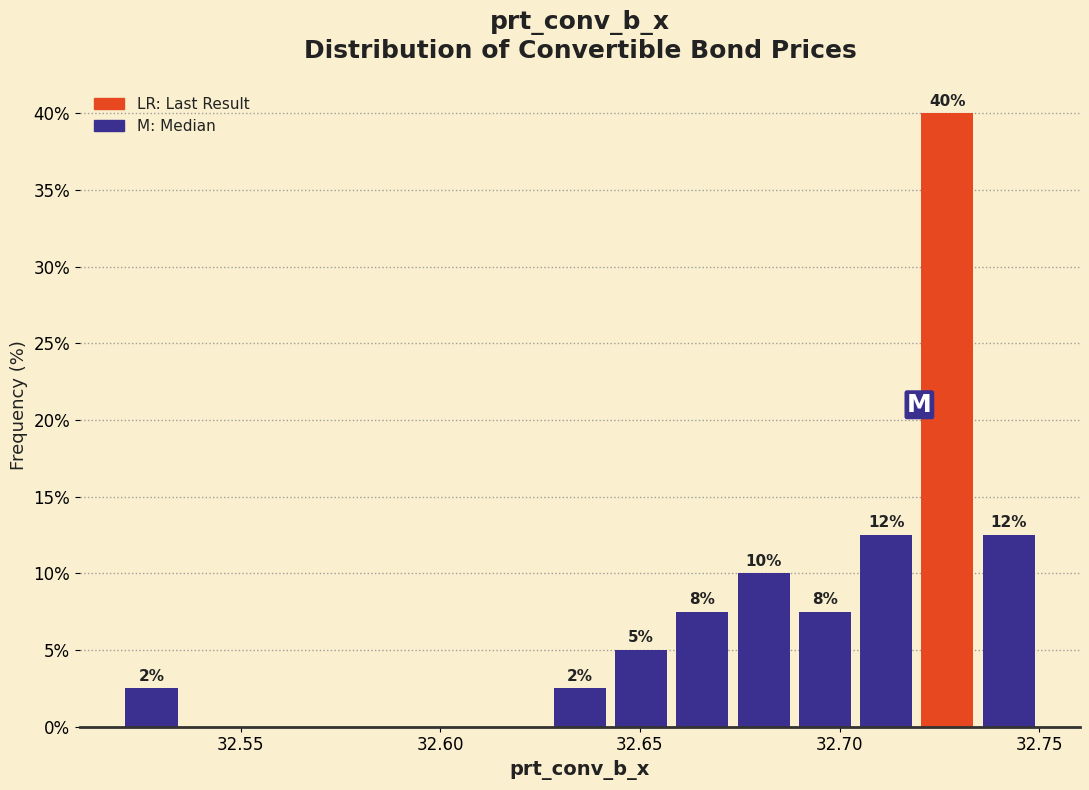

Read against the x-axis, roughly where is the centre of the tallest bar?

32.725